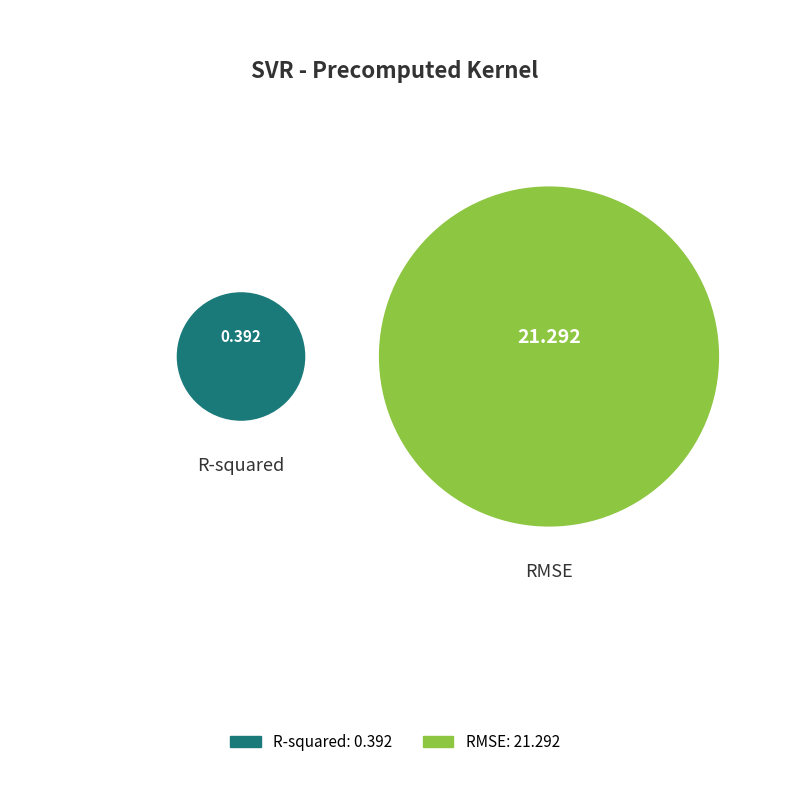

To the nearest percent, what is the difference between the largest and smallest slice percentages?

96%